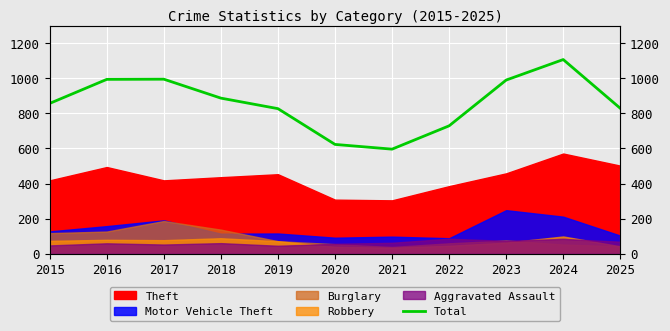

Where does the data first go above 857?

2016